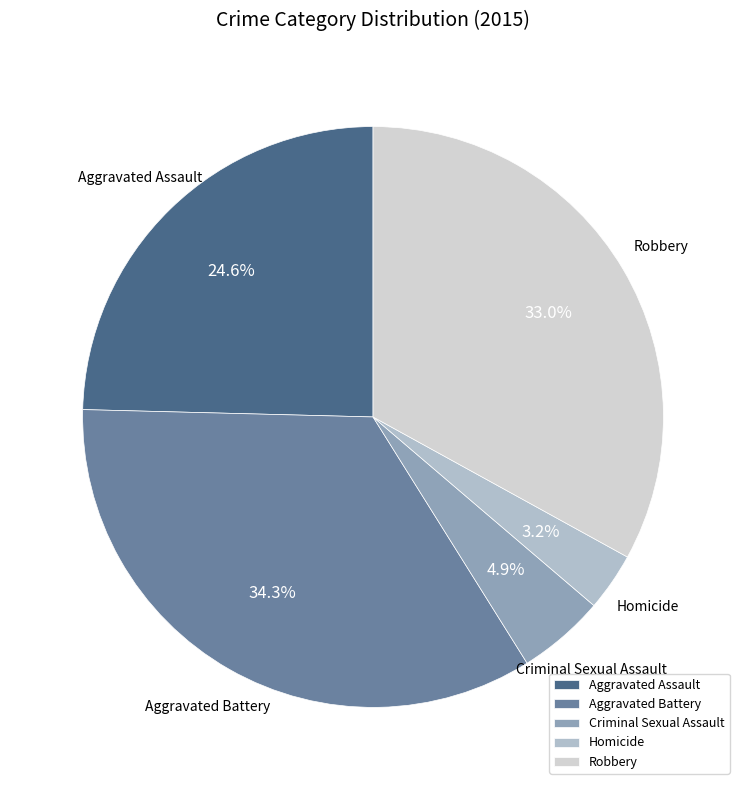

What percentage do Robbery and Aggravated Battery together represent?

67.3%